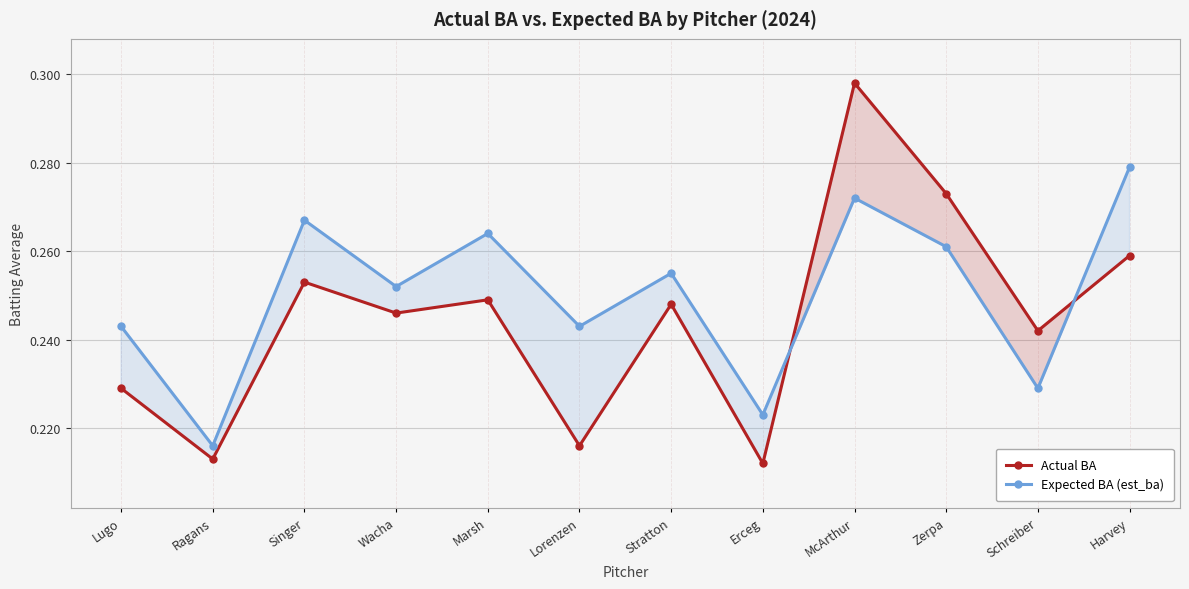

At Wacha, list the series in order from largest to smallest.

Expected BA (est_ba), Actual BA